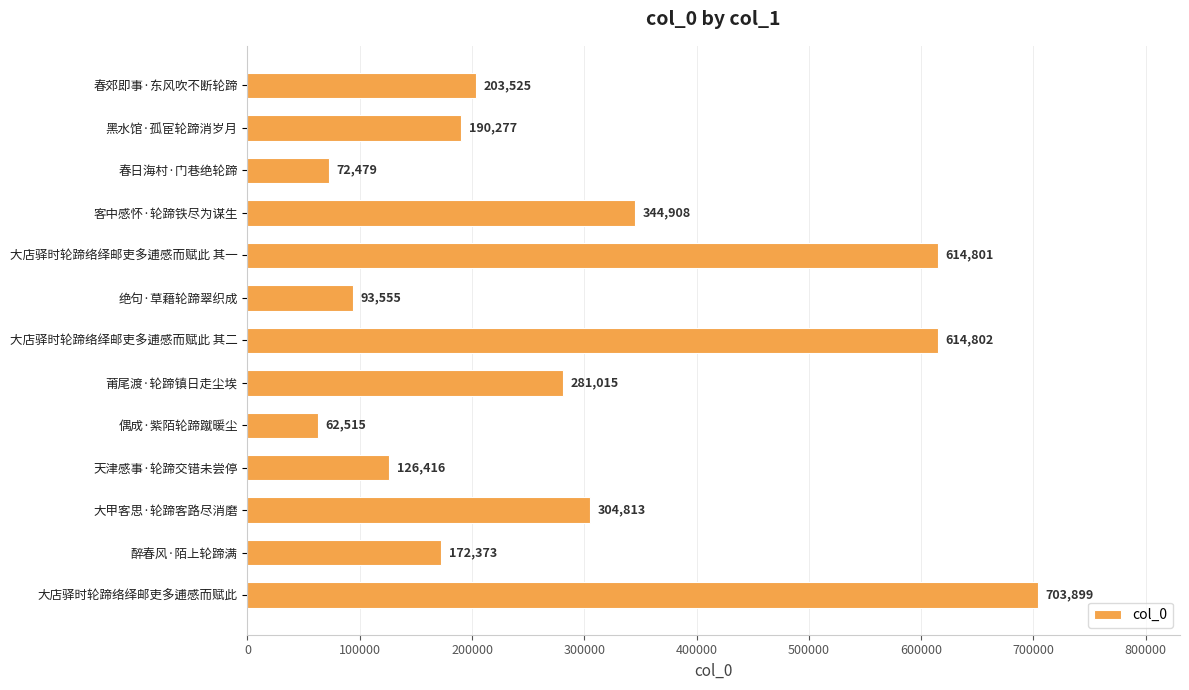

List the labels in order of value, smallest first.

偶成·紫陌轮蹄蹴暖尘, 春日海村·门巷绝轮蹄, 绝句·草藉轮蹄翠织成, 天津感事·轮蹄交错未尝停, 醉春风·陌上轮蹄满, 黑水馆·孤宦轮蹄消岁月, 春郊即事·东风吹不断轮蹄, 莆尾渡·轮蹄镇日走尘埃, 大甲客思·轮蹄客路尽消磨, 客中感怀·轮蹄铁尽为谋生, 大店驿时轮蹄络绎邮吏多逋感而赋此 其一, 大店驿时轮蹄络绎邮吏多逋感而赋此 其二, 大店驿时轮蹄络绎邮吏多逋感而赋此